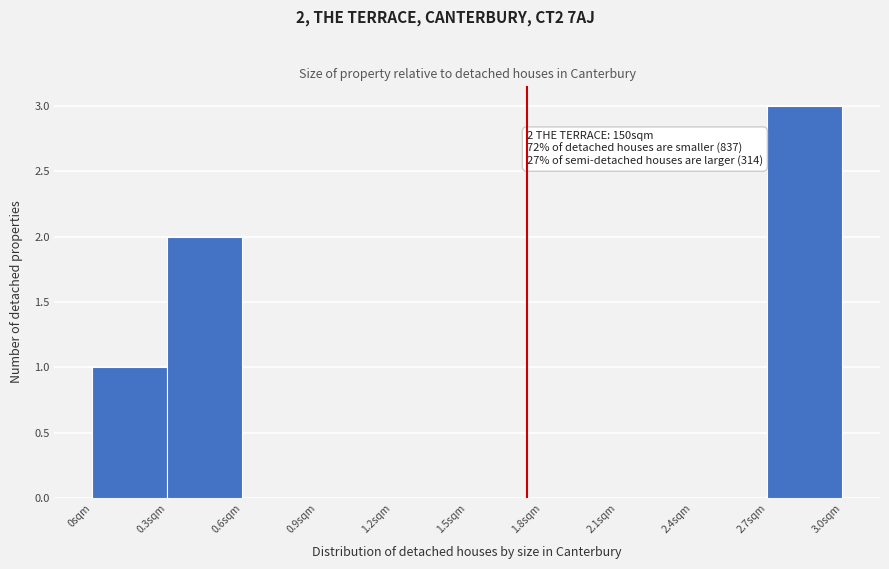

Reading right to left, what are all the values shown in this chart?

2.7sqm=3	2.4sqm=0	2.1sqm=0	1.8sqm=0	1.5sqm=0	1.2sqm=0	0.9sqm=0	0.6sqm=0	0.3sqm=2	0sqm=1